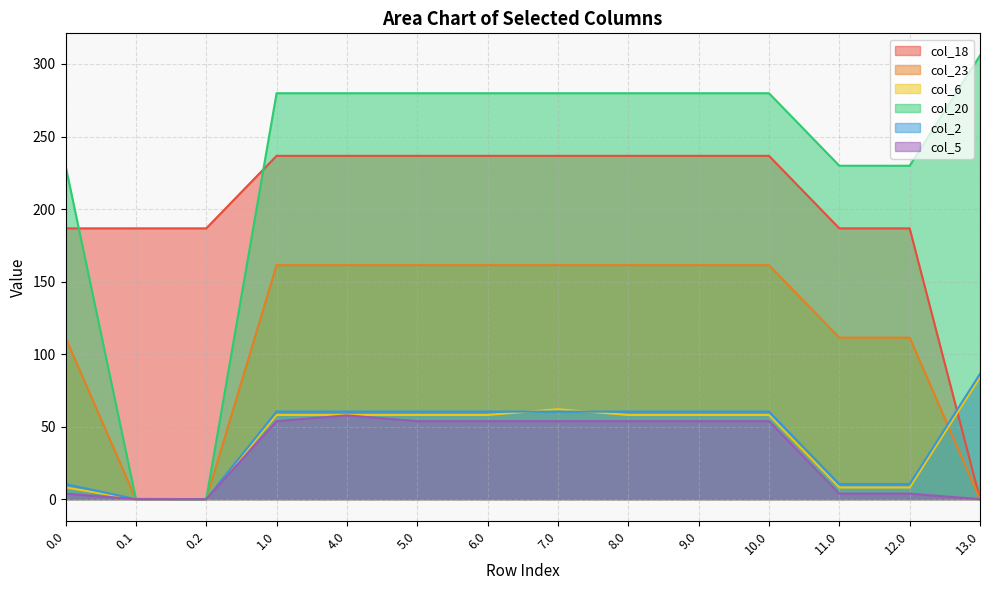

The col_6 series shows 33.3 at 8.0. True or false?

False